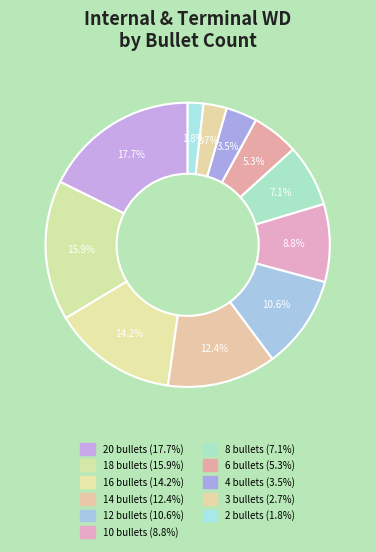

Rank the categories by value from lowest to highest.

2, 3, 4, 6, 8, 10, 12, 14, 16, 18, 20